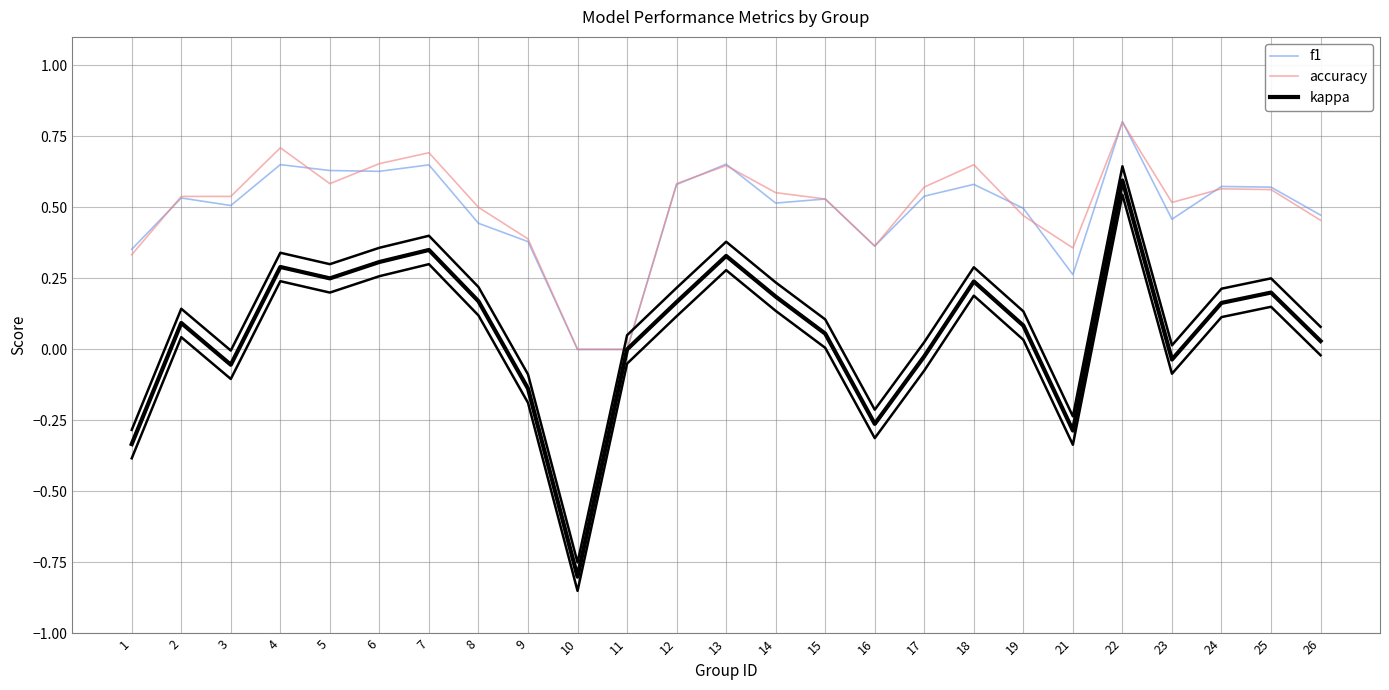

What is the minimum value shown in the chart?

-0.8